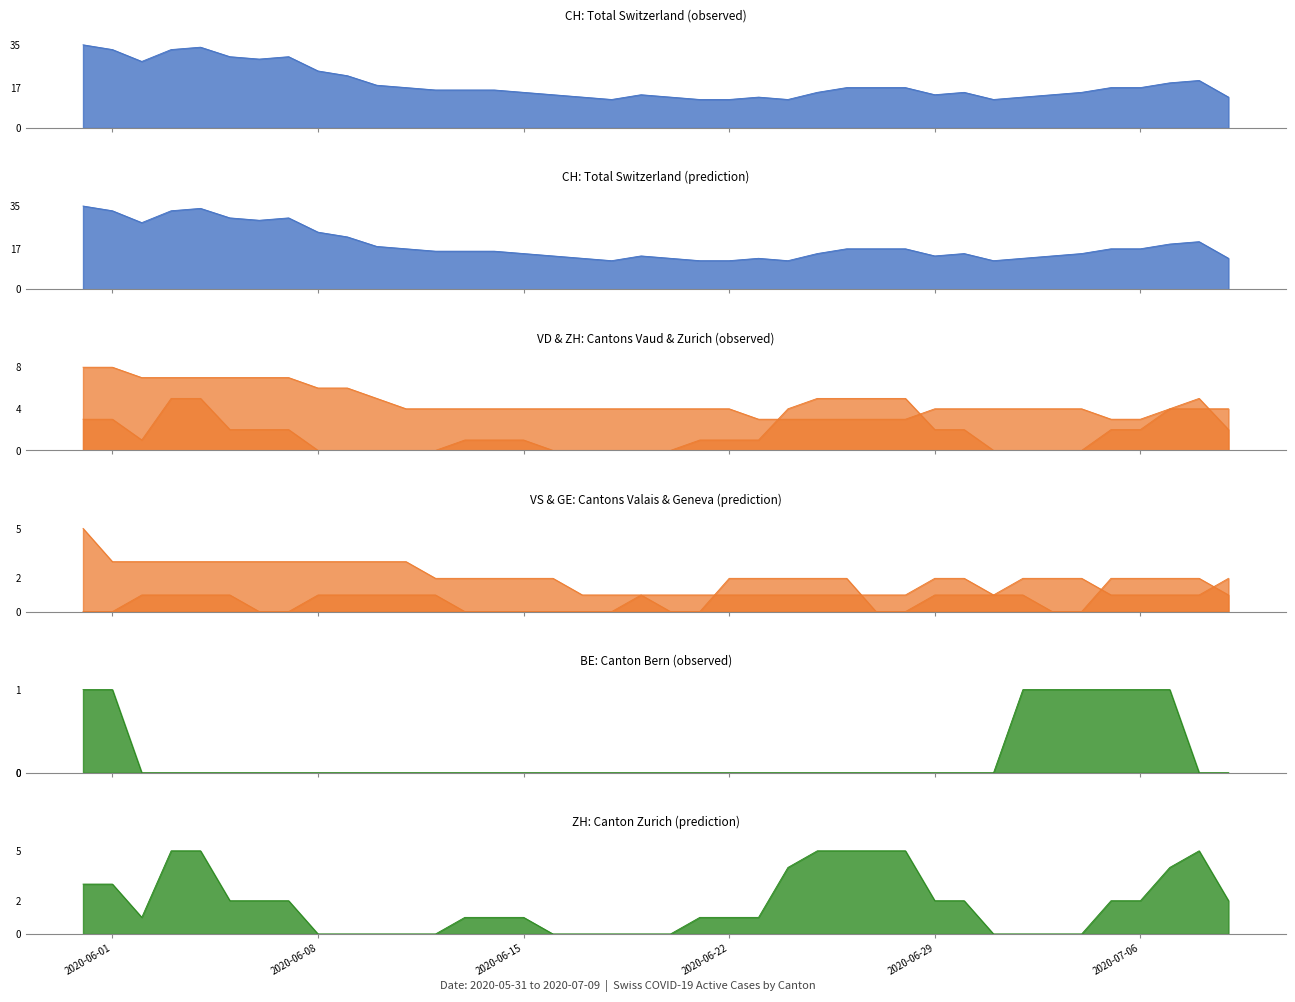

What is the sum of the VD values at 2020-05-31 and 2020-06-29?

12